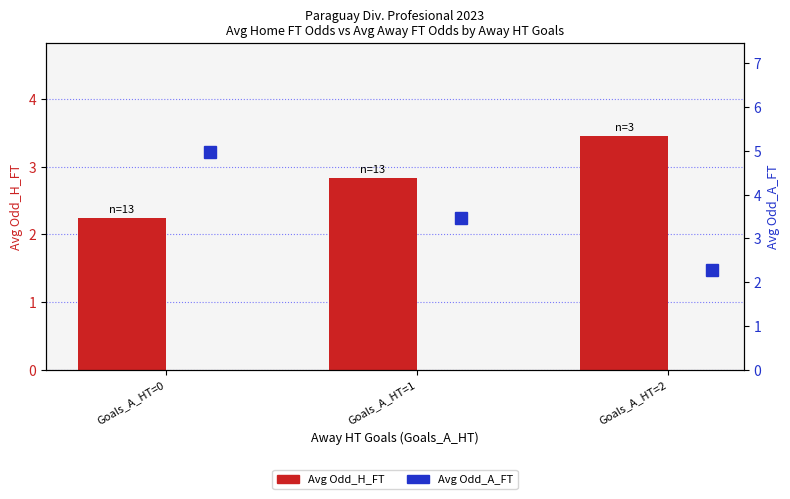

What is the difference between the maximum and minimum values in the Avg Odd_A_FT series?

2.7